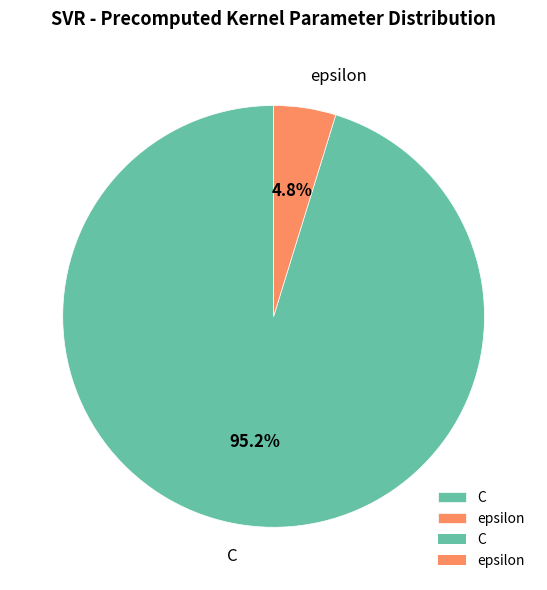

To the nearest percent, what is the difference between the epsilon and C slice percentages?

90%